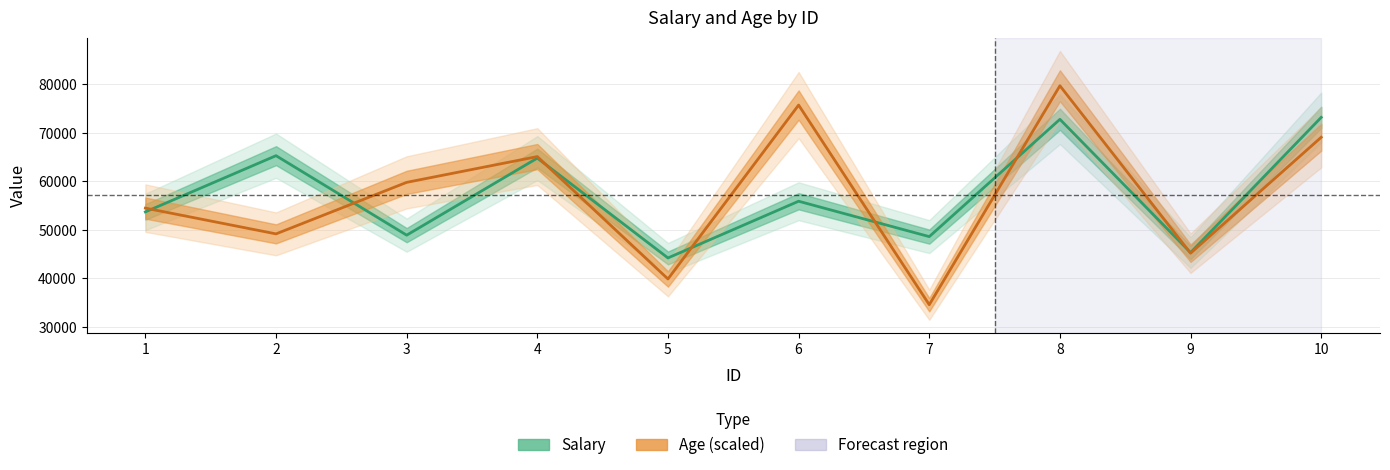

True or false: Age (scaled) has a value of 79726.2 at 8.

True